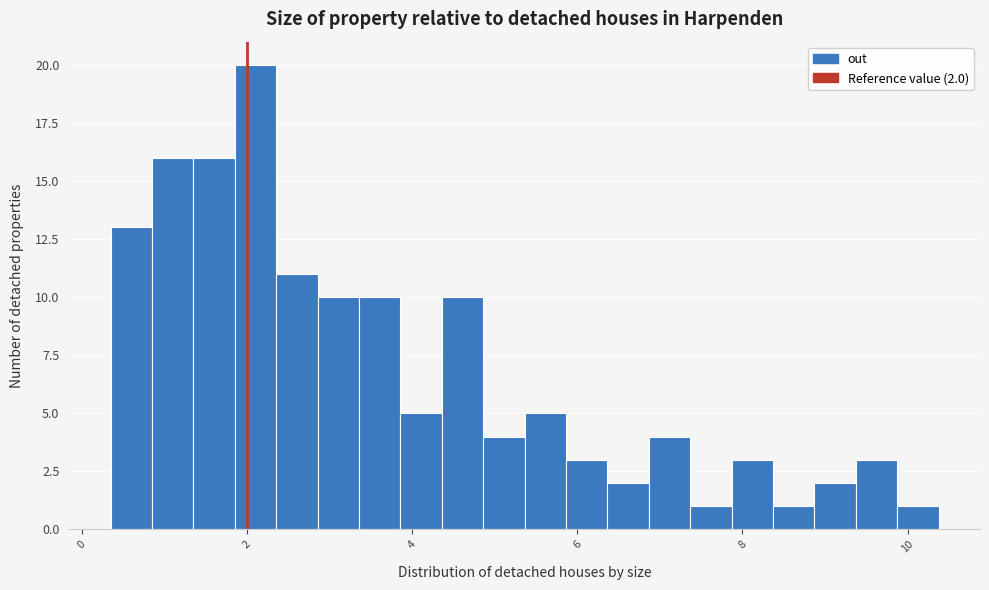

Around what value on the x-axis is the tallest bar? Give the approximate position of its centre, as read against the axis.

2.2